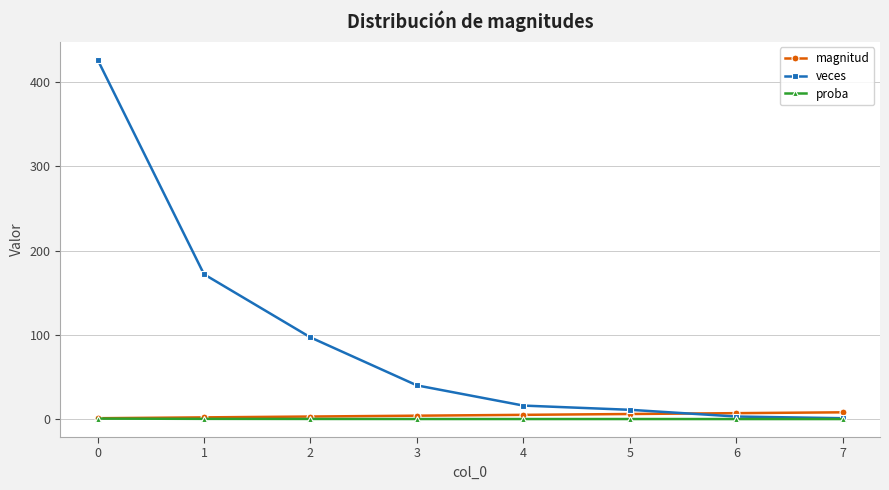

What is the difference between the second highest and second lowest values in the proba series?

0.2